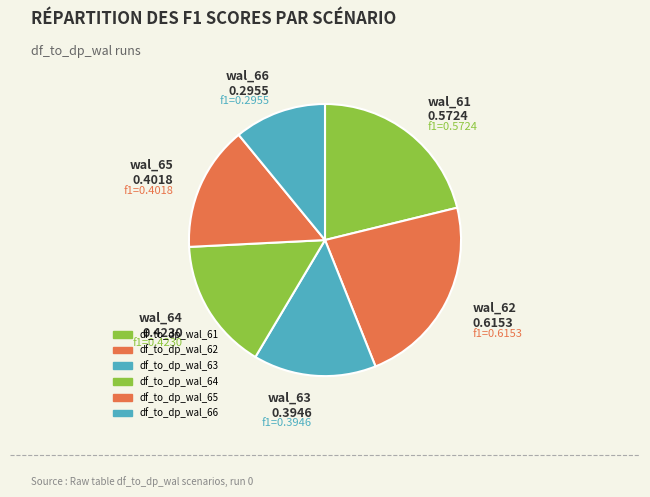

True or false: df_to_dp_wal_66 accounts for 3% of the total.

False